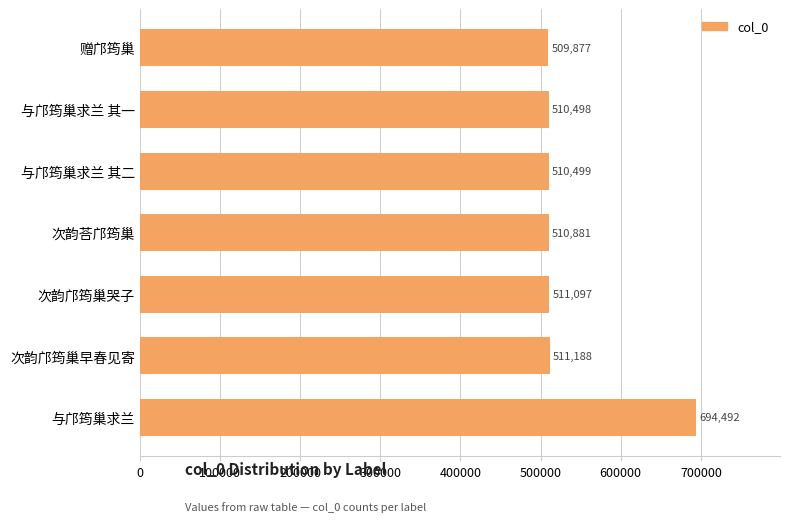

Reading bottom to top, extract all data points from this chart.

与邝筠巢求兰=694492	次韵邝筠巢早春见寄=511188	次韵邝筠巢哭子=511097	次韵荅邝筠巢=510881	与邝筠巢求兰 其二=510499	与邝筠巢求兰 其一=510498	赠邝筠巢=509877